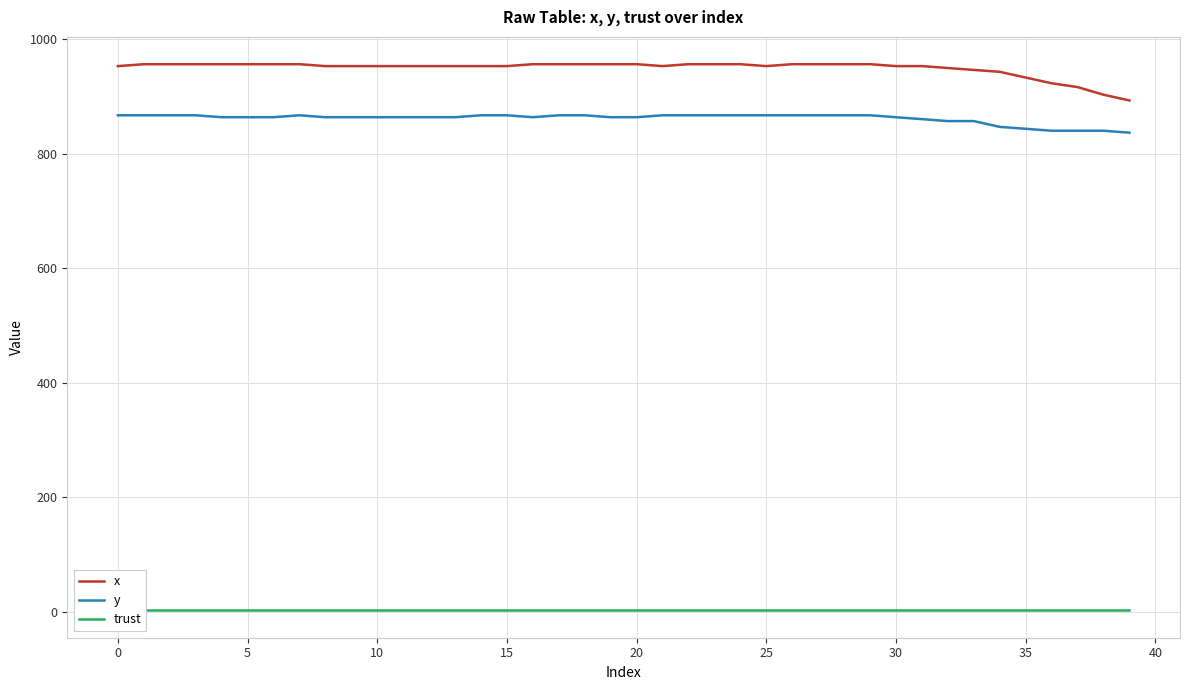

The x series shows 229.6 at 39. True or false?

False